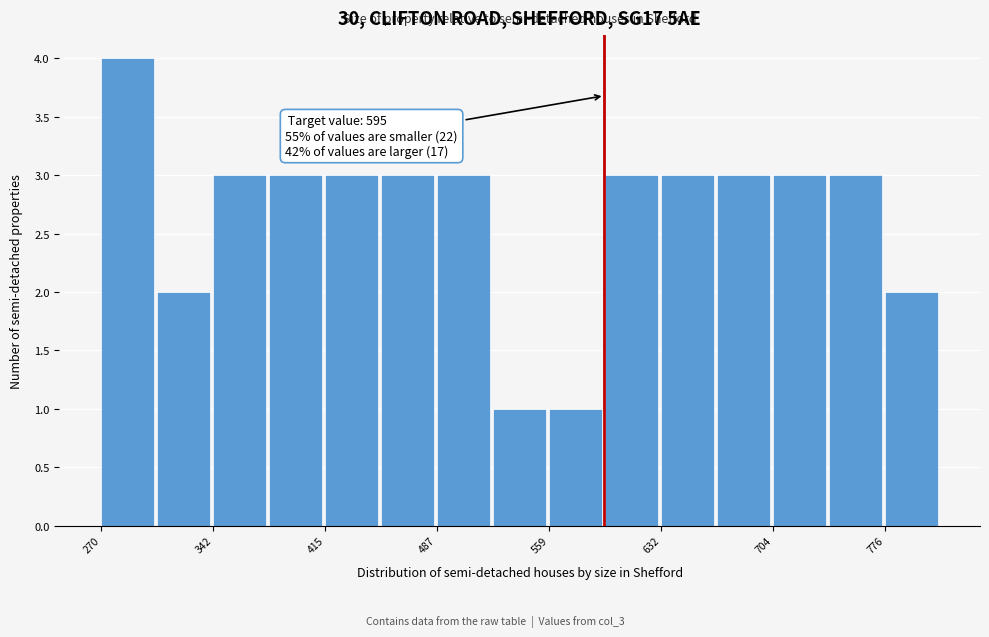

Around what value on the x-axis is the tallest bar? Give the approximate position of its centre, as read against the axis.

290